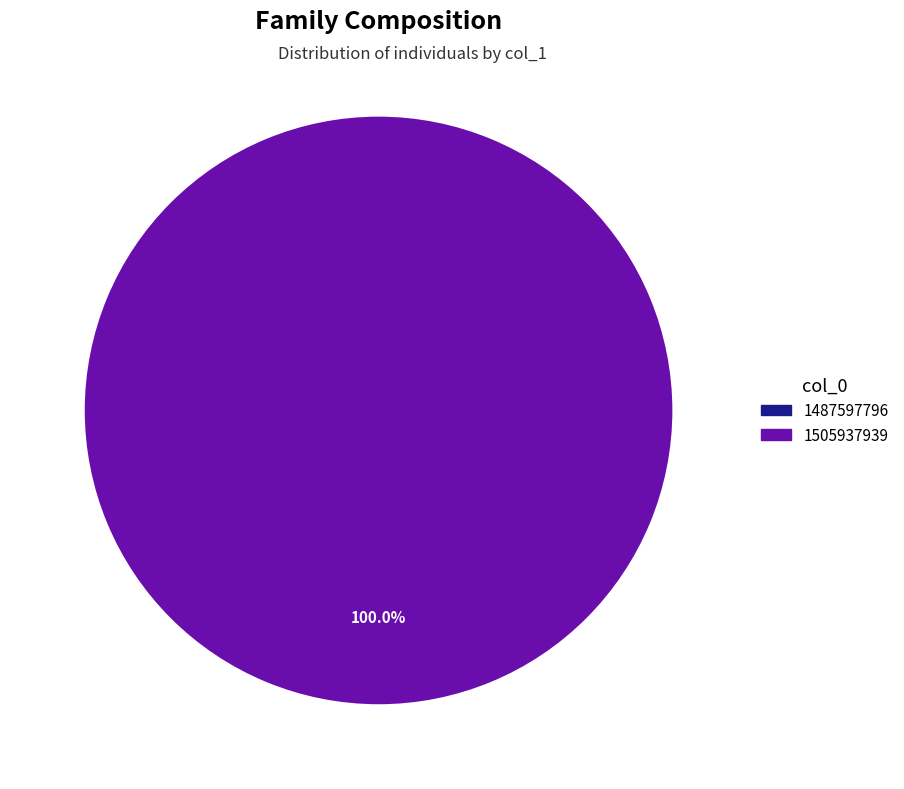

Combined, what portion of the pie is 1487597796 and 1505937939?

100.0%